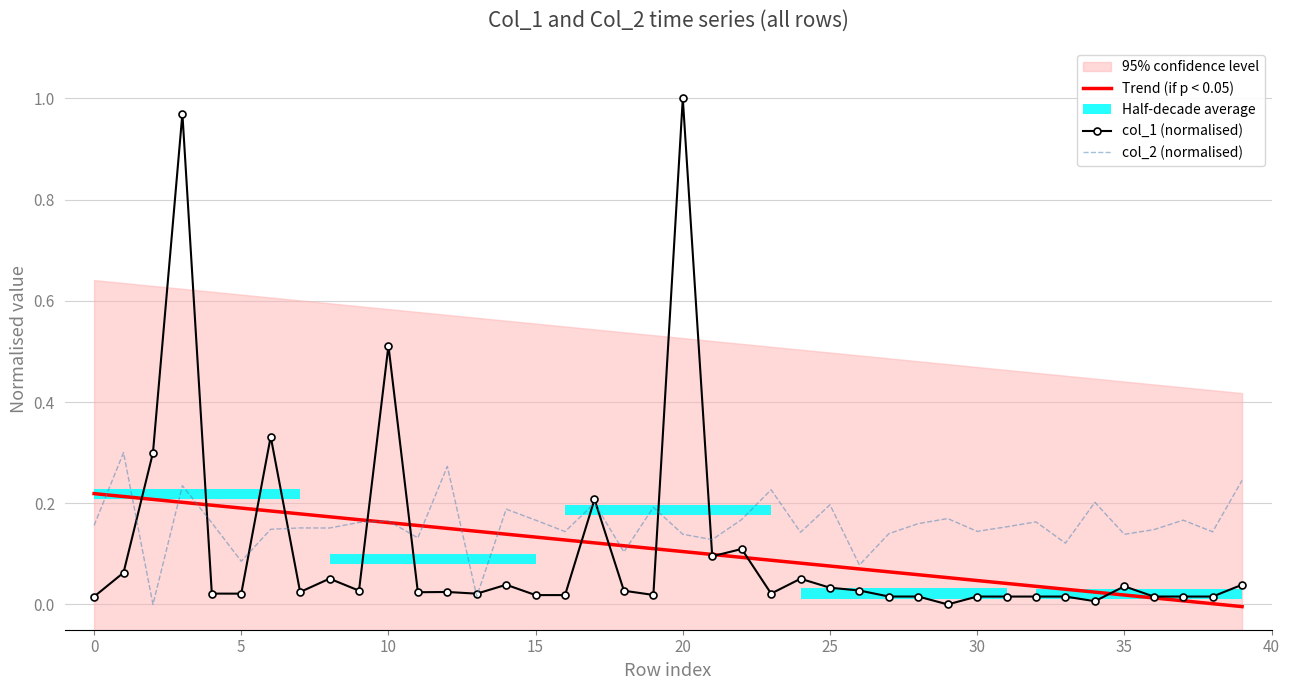

Is it true that col_2 (normalised) equals 0.0 at 5?

False